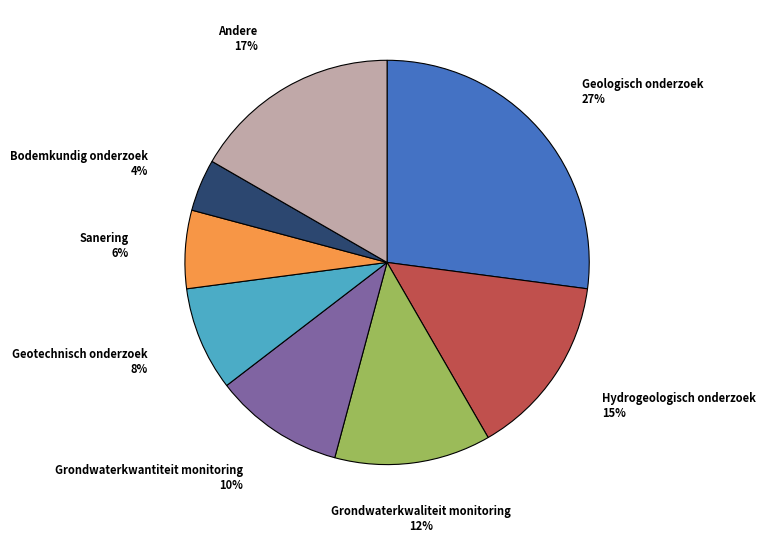

To the nearest percent, what is the average slice percentage?

12%